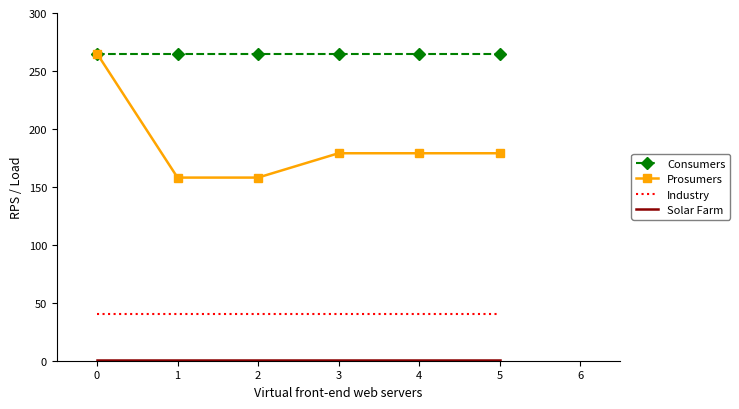

The value of Consumers at 5 is 265. True or false?

True